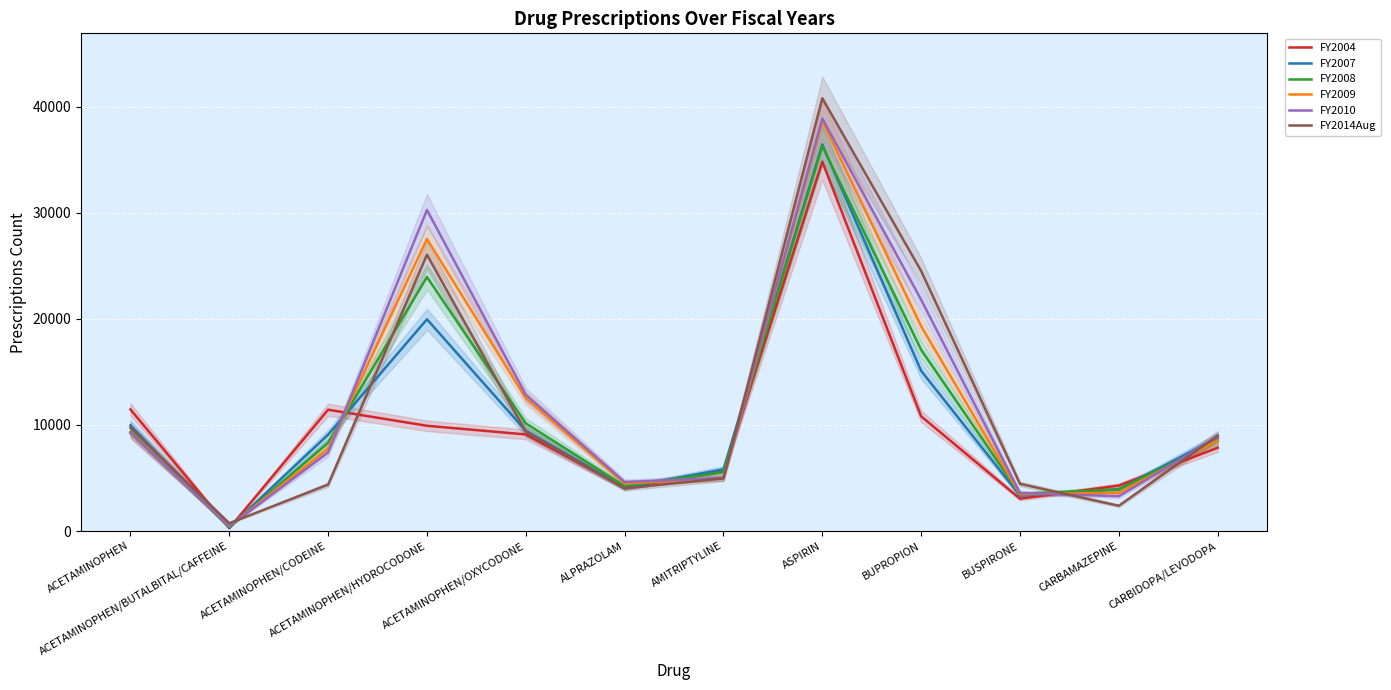

Reading left to right, what are all the values shown in this chart?

FY2004: 11459	261	11435	9920	9103	4089	5617	34821	10810	3045	4281	7848
FY2007: 9955	335	9083	19959	9441	4084	5821	36441	15097	3333	3927	8791
FY2008: 9338	340	8310	23945	10147	4241	5542	36285	17080	3501	3918	8511
FY2009: 9243	444	7772	27525	12526	4482	4974	38629	19302	3464	3601	8531
FY2010: 9214	448	7409	30261	12837	4620	4997	38879	21801	3588	3279	8878
FY2014Aug: 9730	731	4372	26041	9352	4015	4959	40797	24510	4442	2377	8986